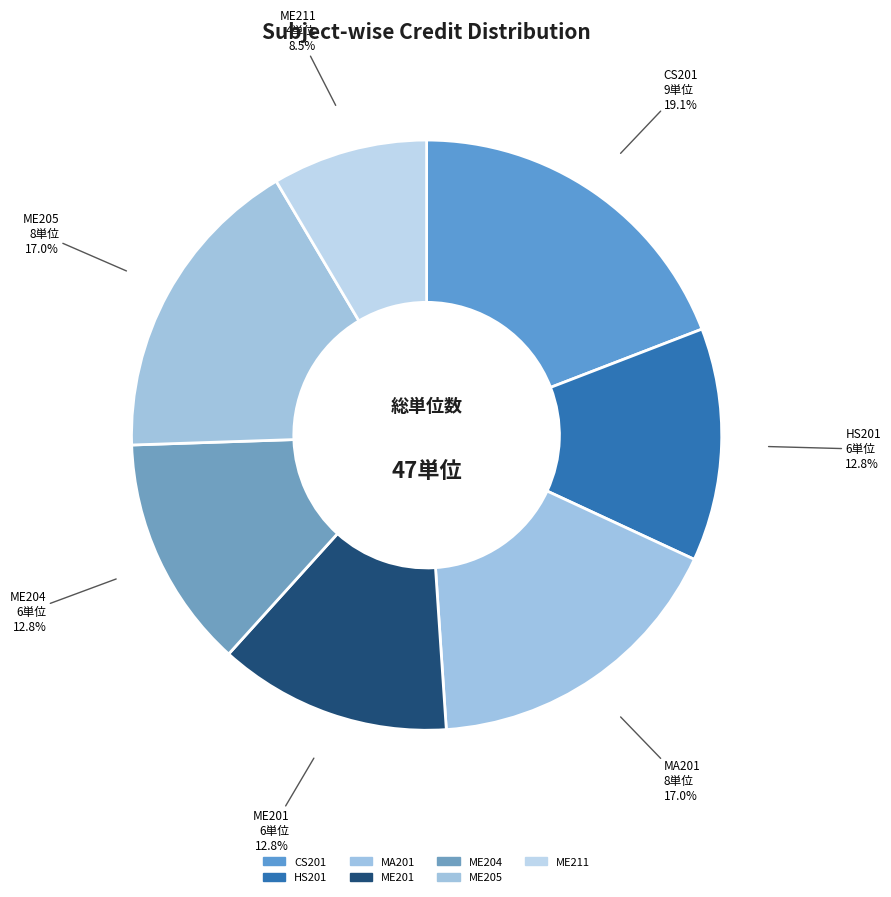

How many segments does this pie chart have?

7